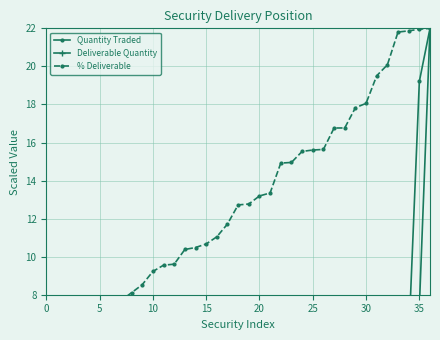

True or false: Quantity Traded has a value of 0.0 at 30.

True